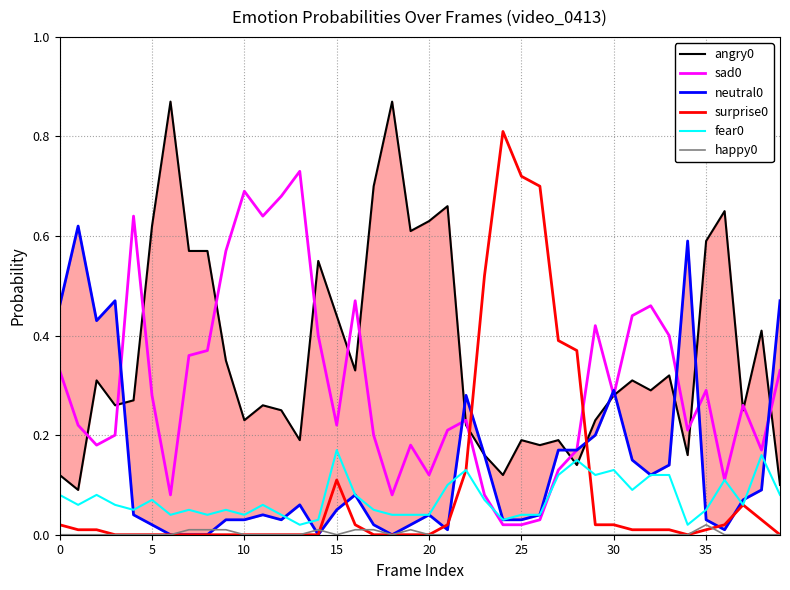

True or false: sad0 and surprise0 intersect in this chart.

True